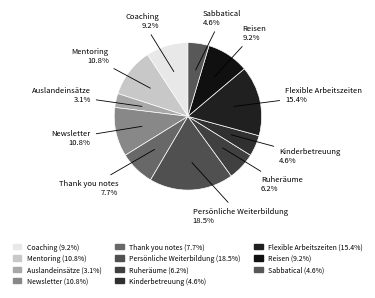

Do Reisen and Coaching together represent more than half of the pie?

No